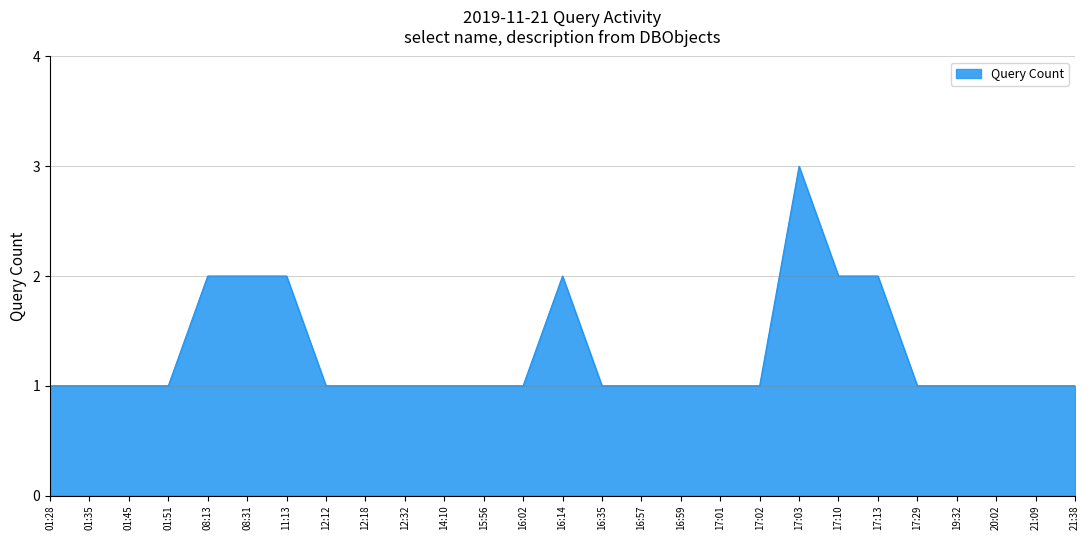

Reading left to right, extract all data points from this chart.

1	1	1	1	2	2	2	1	1	1	1	1	1	2	1	1	1	1	1	3	2	2	1	1	1	1	1